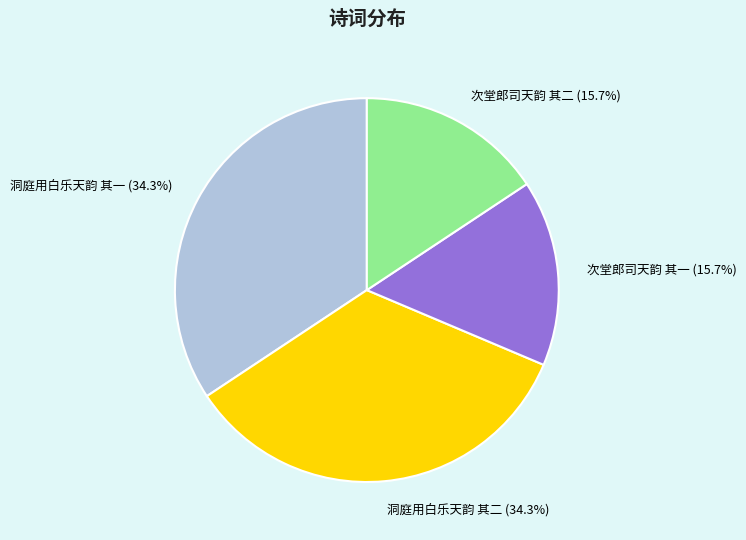

Does 次堂郎司天韵 其二 account for over 50% of the chart?

No